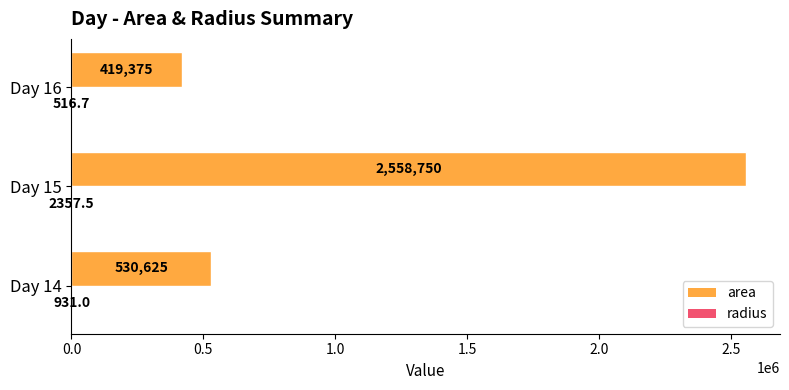

The value of area at Day 15 is 2558750.0. True or false?

True